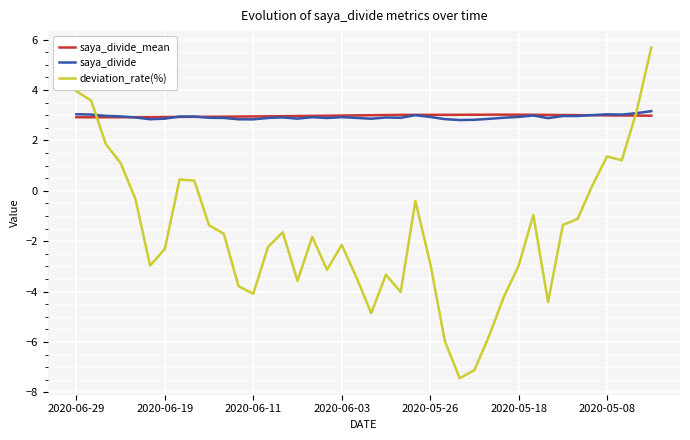

How many lines are shown in the chart?

3